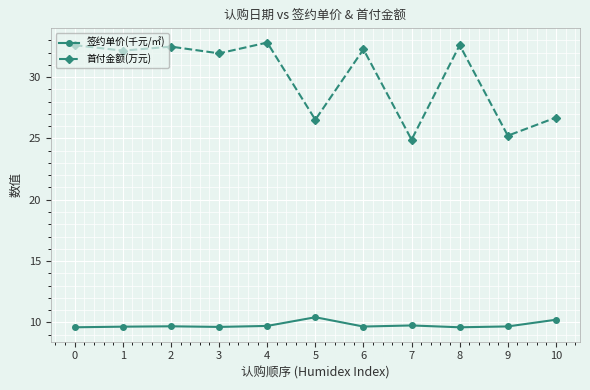

What is the value of the 签约单价(千元/㎡) point at the 4th from the left?

9.6